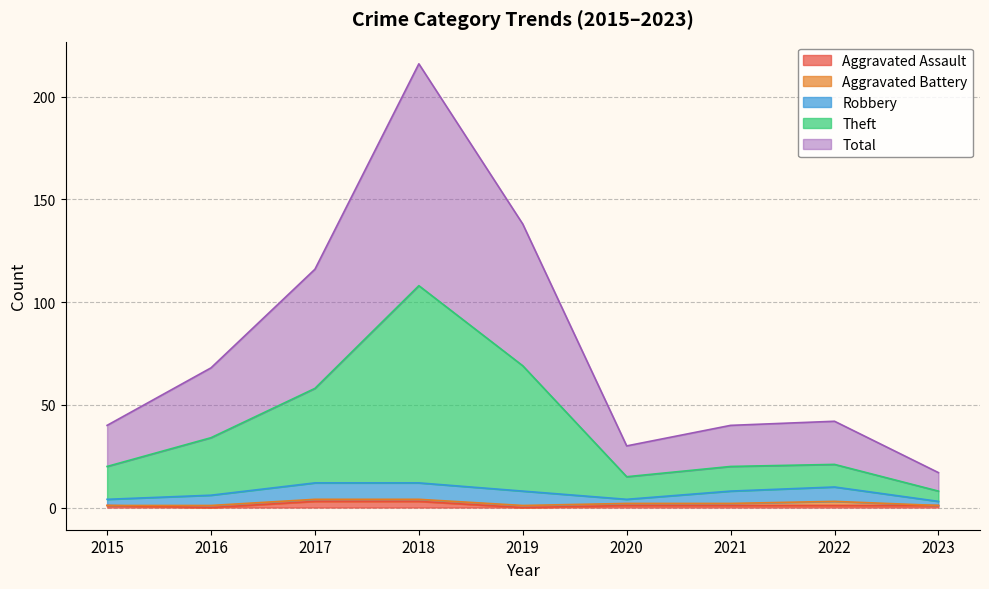

Does the chart display data point markers on the line(s)?

No